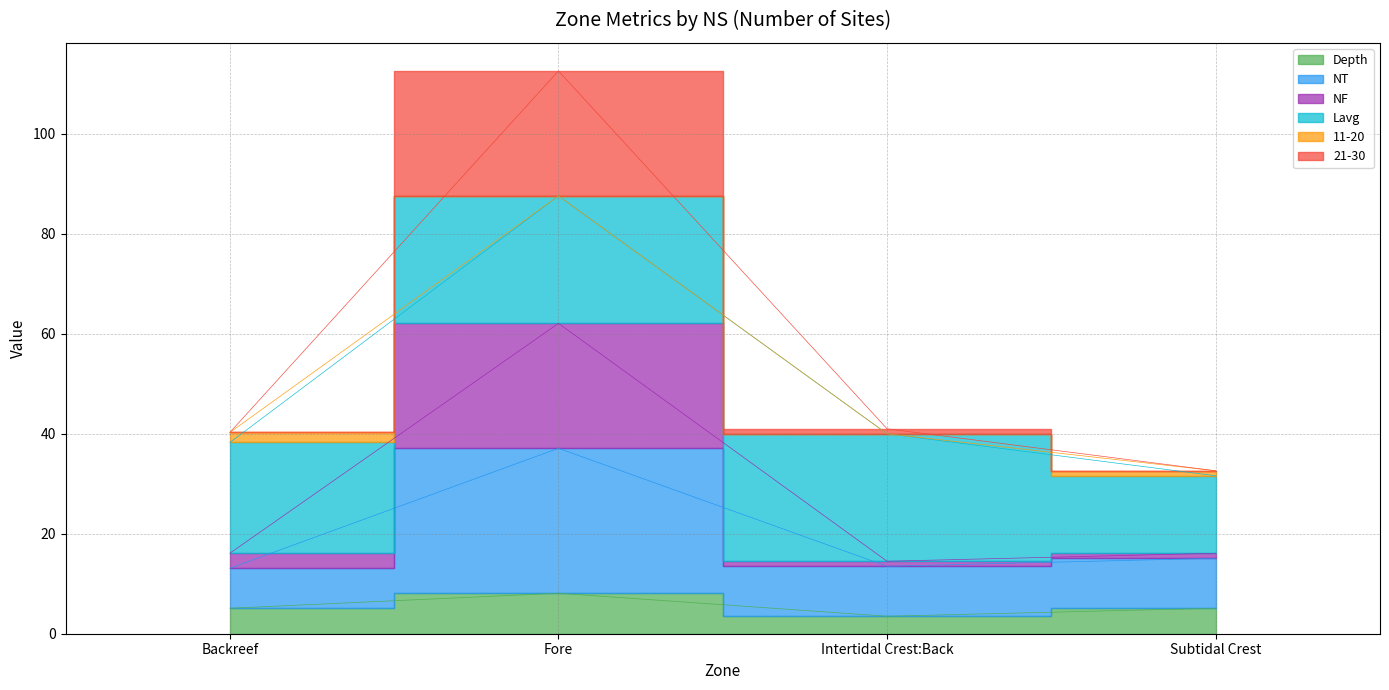

Where is the first local minimum for NT?

Intertidal Crest:Back